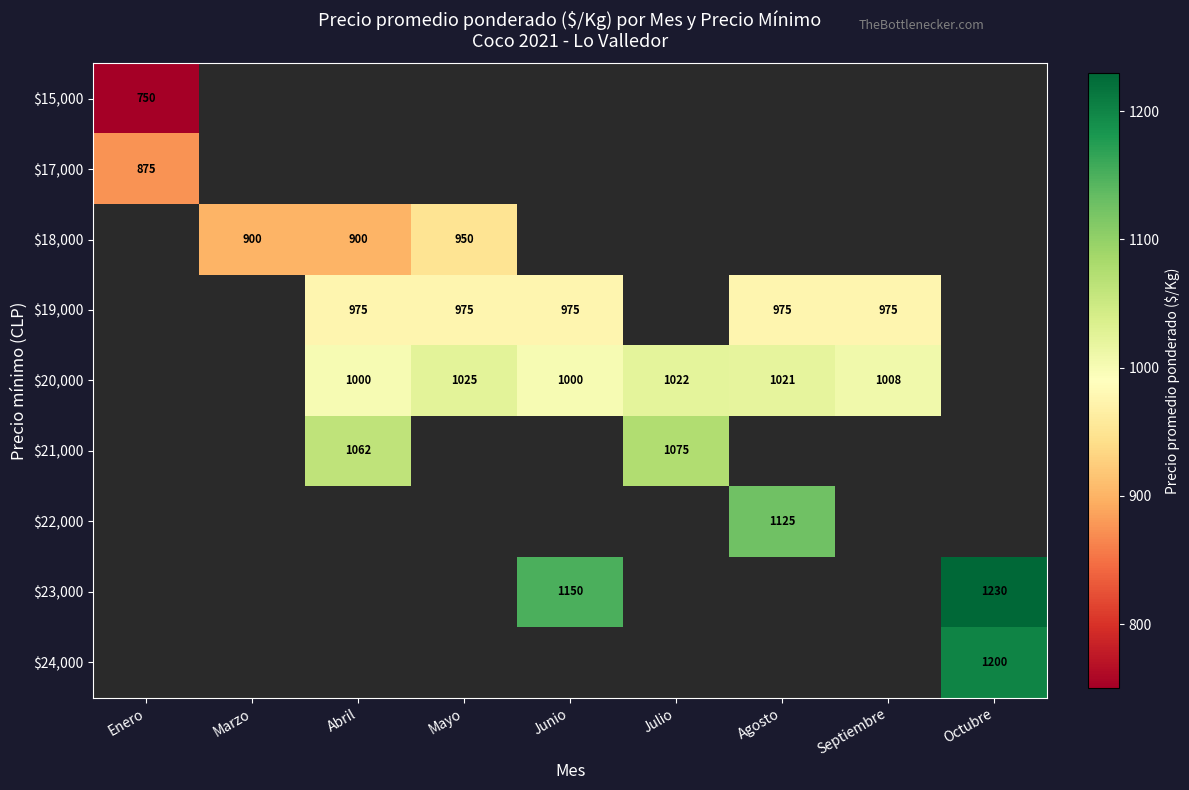

The $19,000 series shows 591 at Mayo. True or false?

False